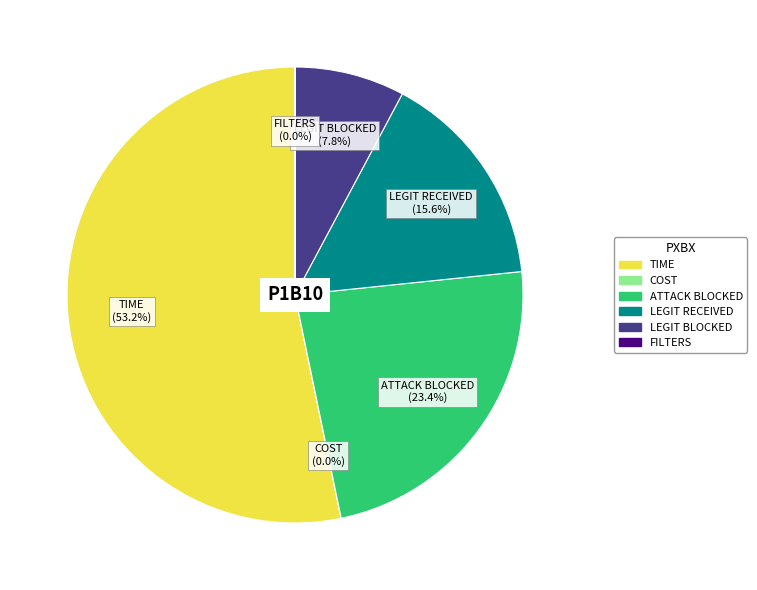

What is the largest slice in the pie chart?

TIME